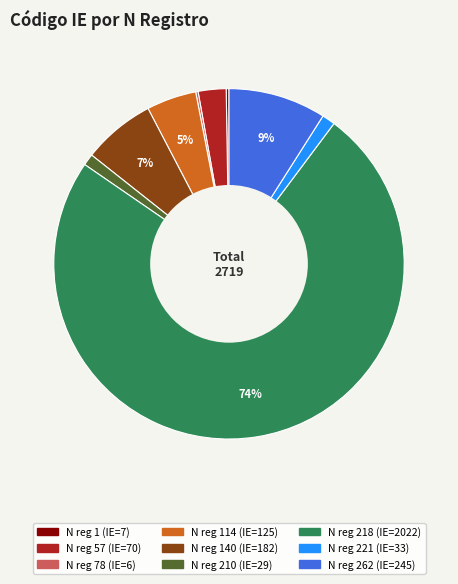

To the nearest percent, what is the average slice percentage?

11%